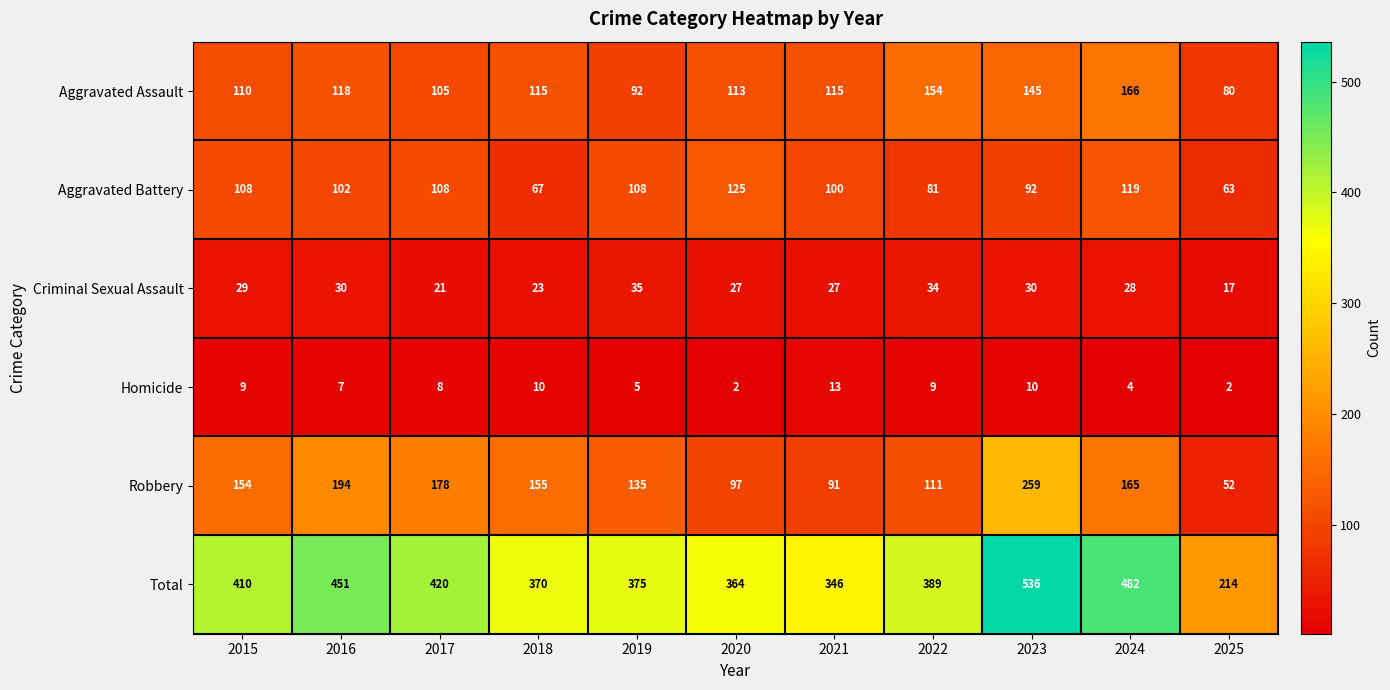

What is the sum of the Robbery values at 2015 and 2019?

289